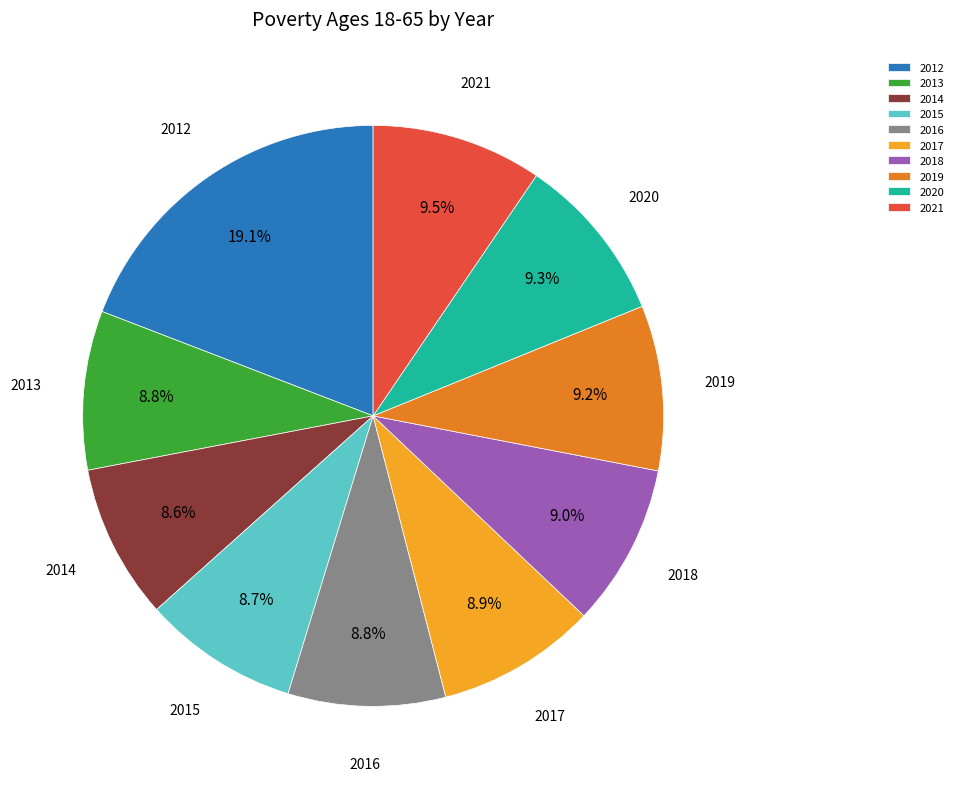

Does any single category account for the majority?

No